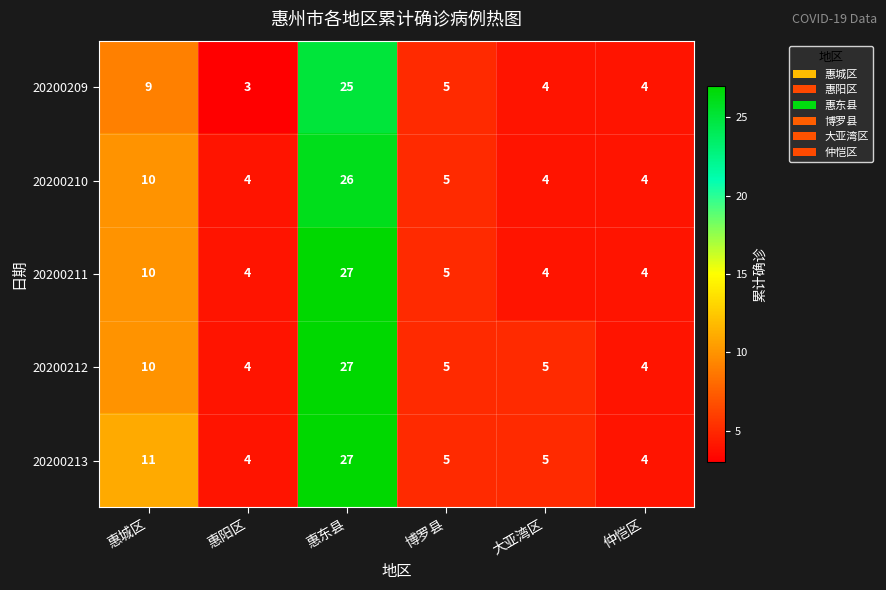

At how many categories does at least one series exceed 19?

1